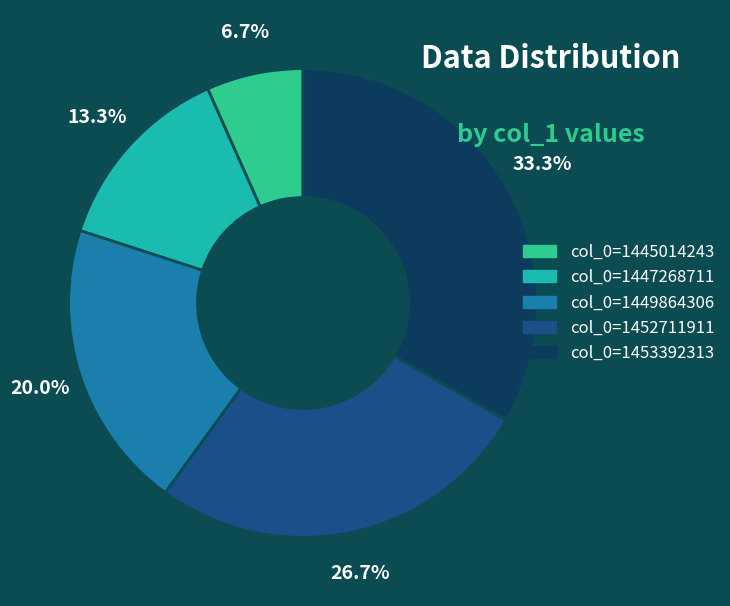

Is there any slice that represents more than half of the pie?

No